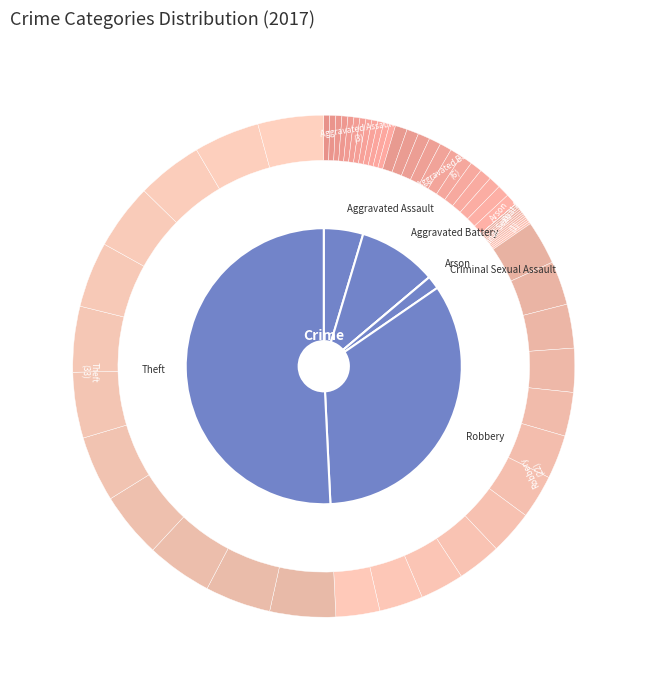

Do Criminal Sexual Assault and Arson together represent more than half of the pie?

No